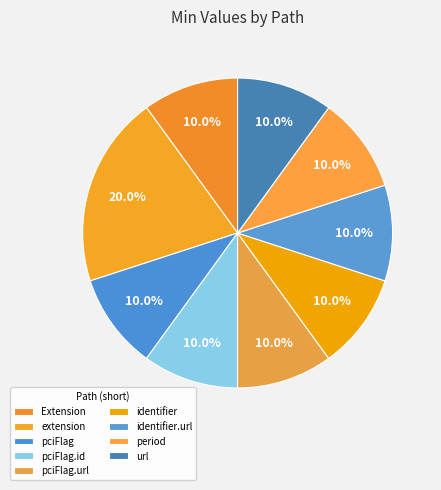

How many slices are in this pie chart?

9